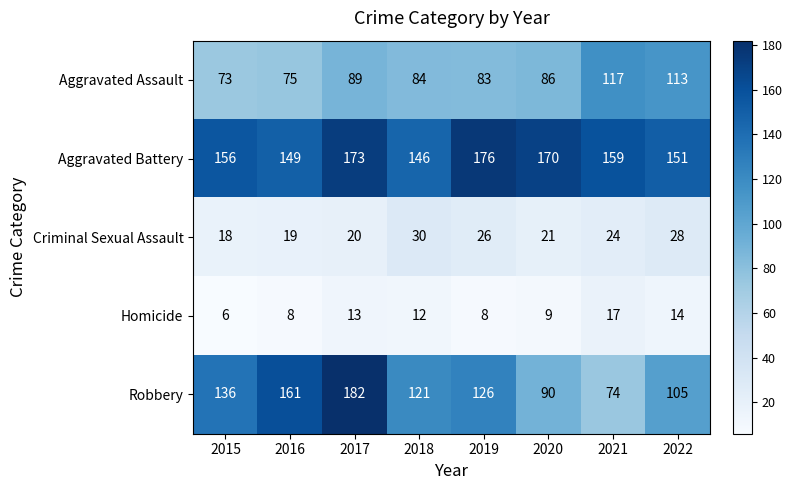

The Aggravated Battery series shows 176 at 2019. True or false?

True